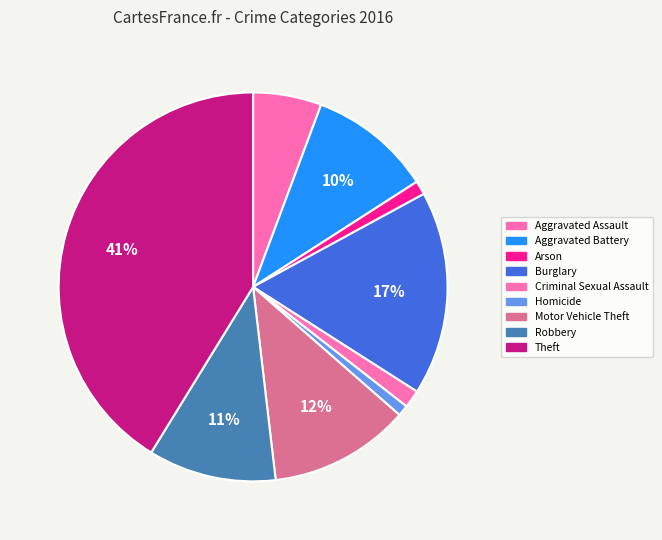

Which slice is the largest?

Theft